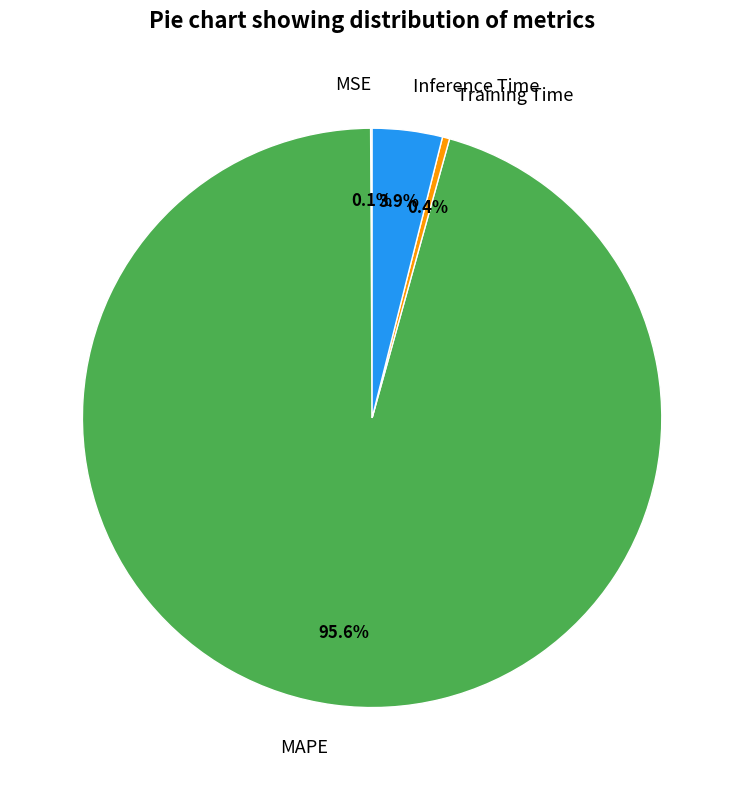

The Training Time slice represents 0% of the pie. True or false?

True